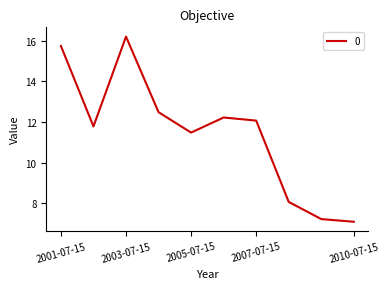

What is the maximum value shown in the chart?

16.2